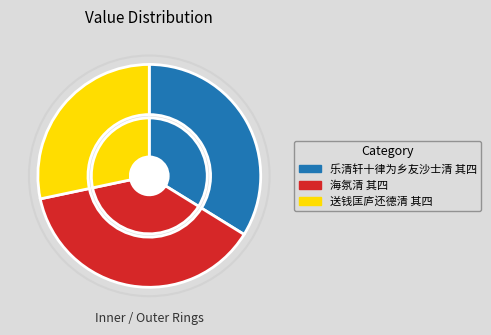

Which has a higher value, 海氛清 其四 or 送钱匡庐还德清 其四?

海氛清 其四